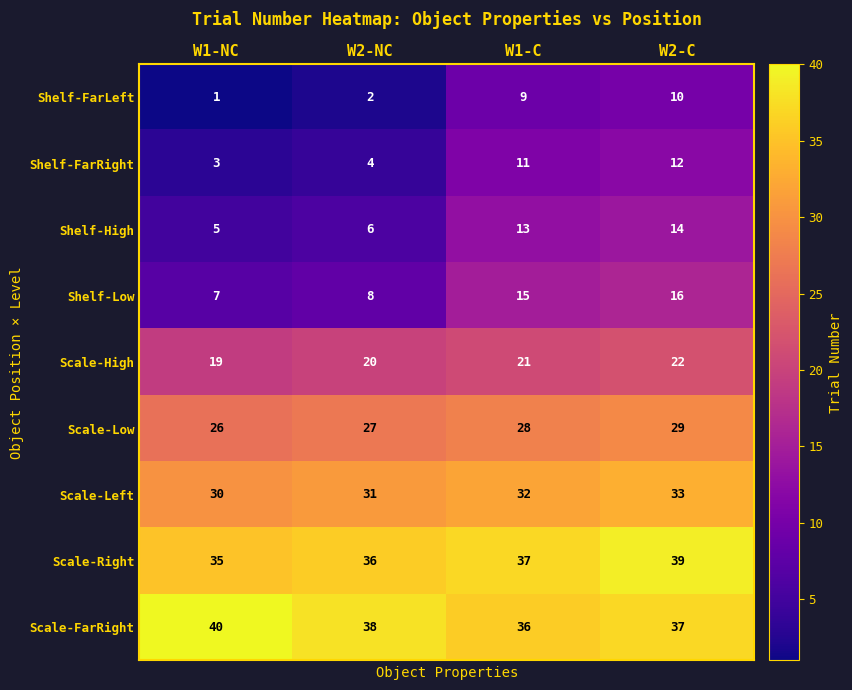

At which label is Scale-Low closest to 27?

W2-NC